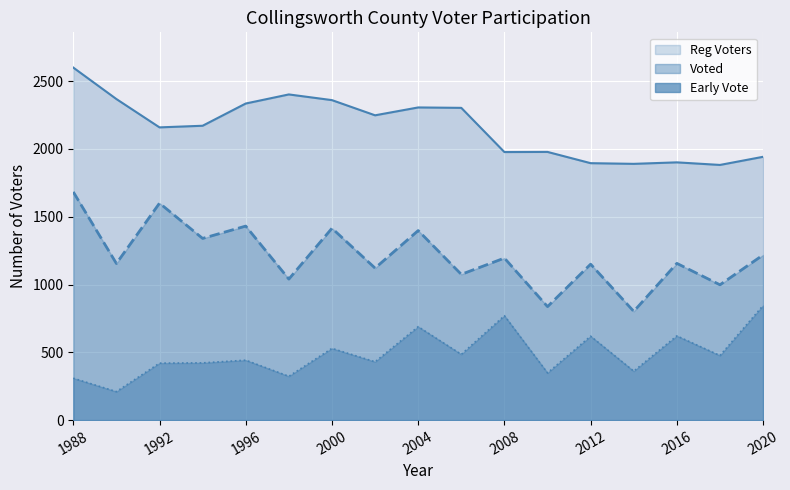

Between 1990 and 1996, which series saw the biggest shift?

Voted